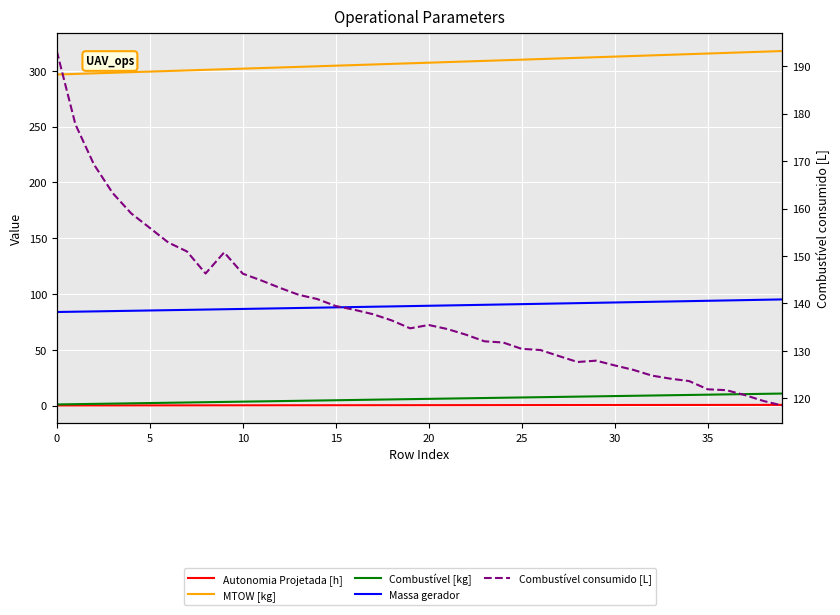

What is the total value across all series at 35?

539.9